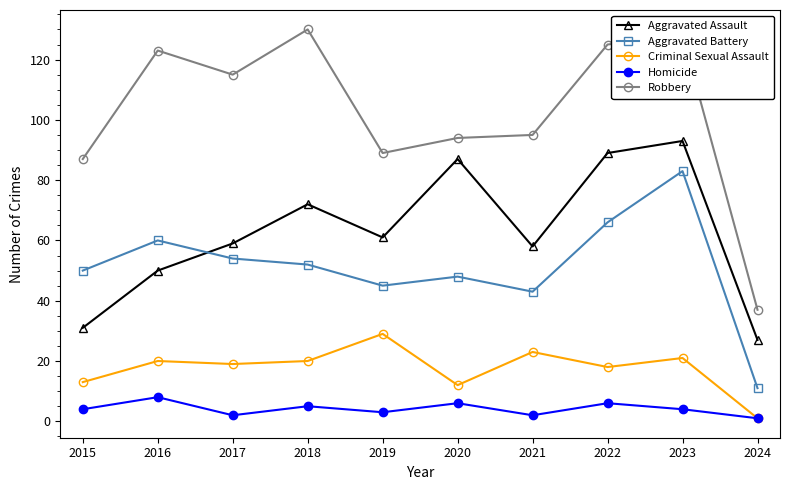

What is the sum of the Robbery values at 2018 and 2016?

253